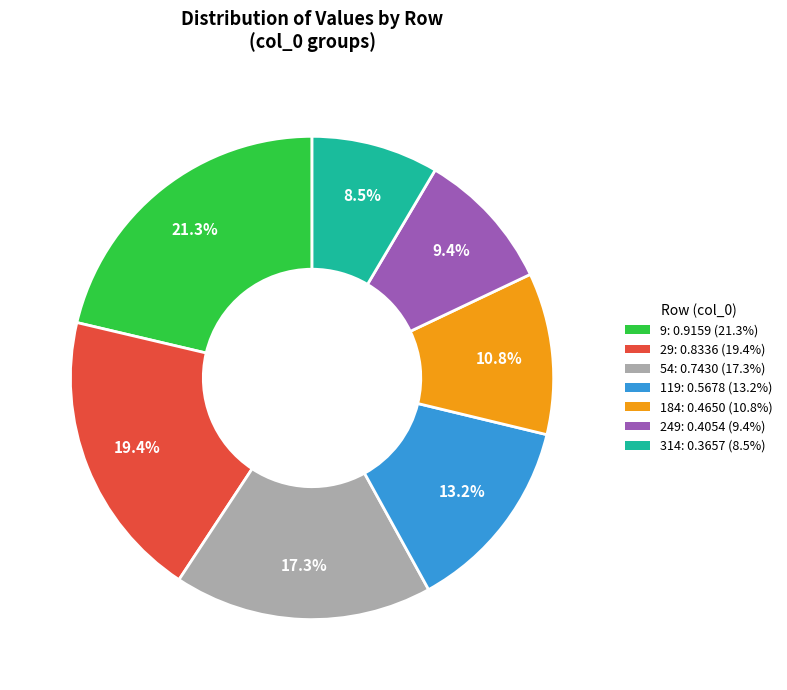

What percentage is the 54 slice, to the nearest percent?

17%